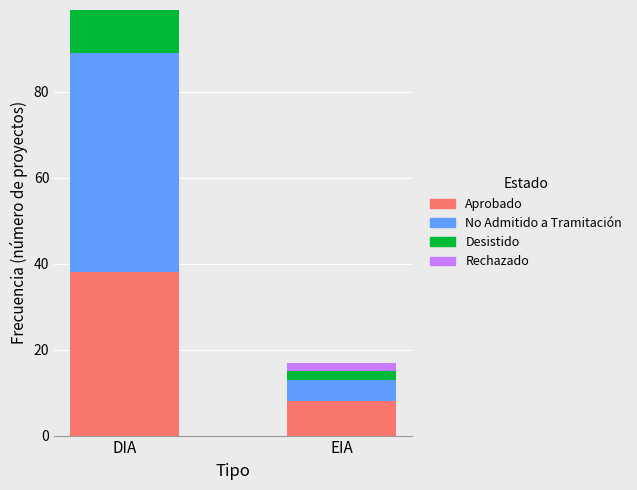

True or false: Aprobado has a value of 38 at DIA.

True